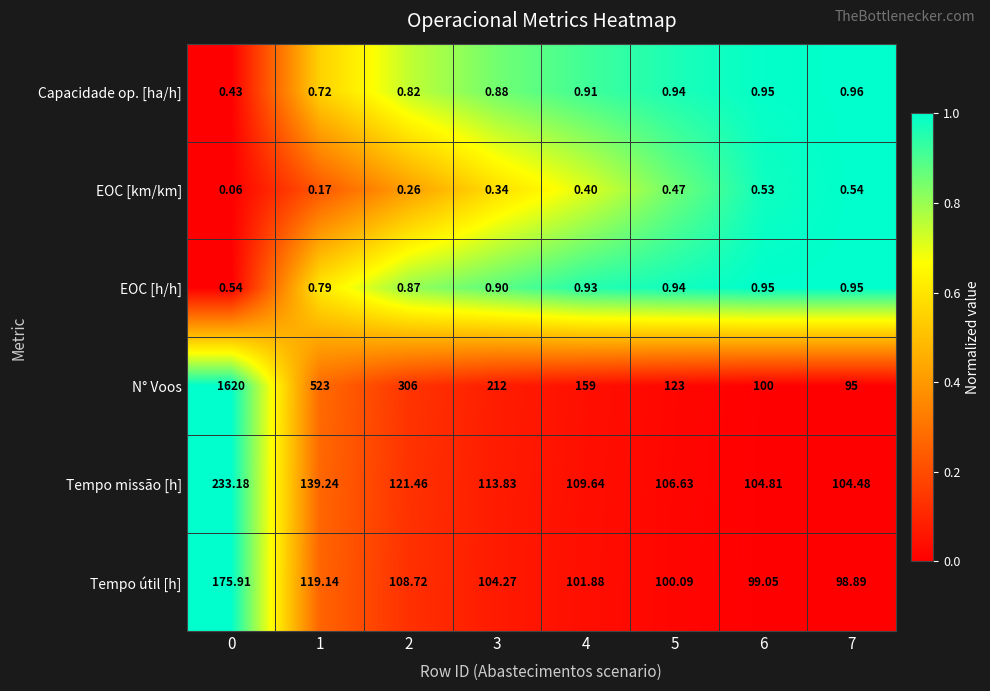

Between 0 and 2, which series saw the biggest shift?

N° Voos